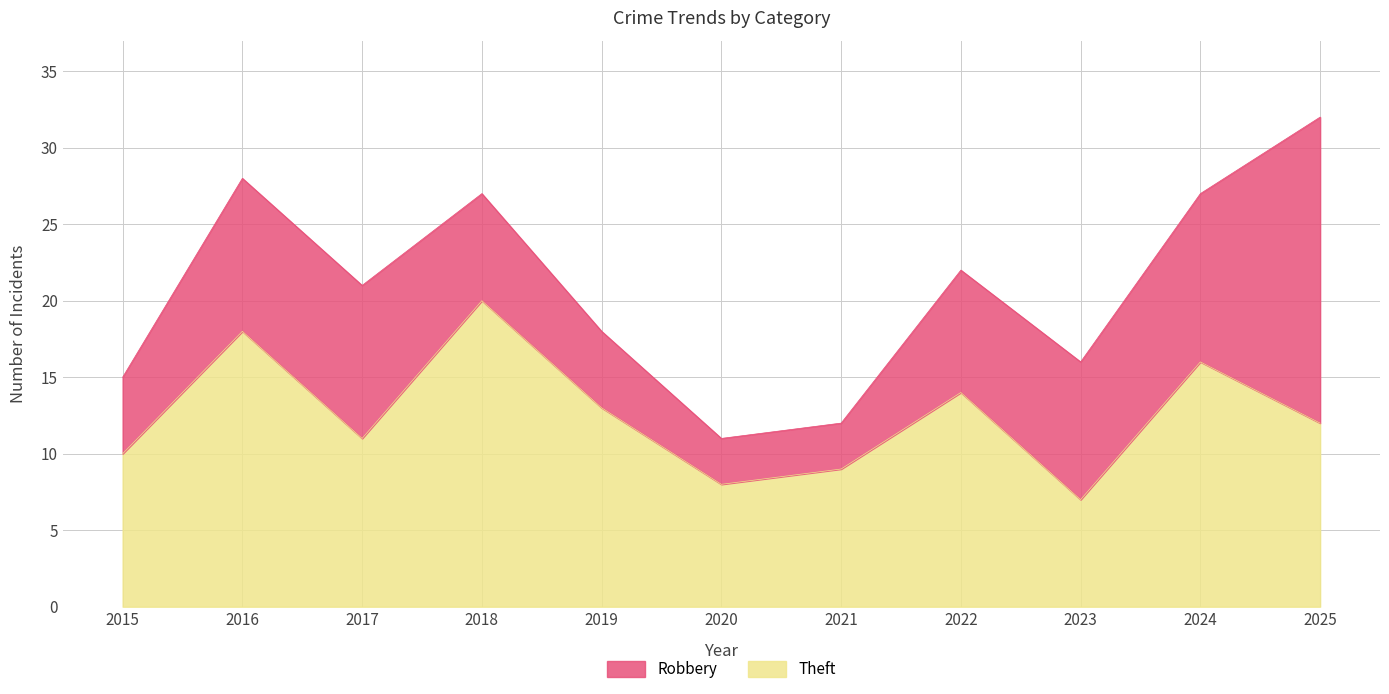

Which category has the highest value across all series?

2018